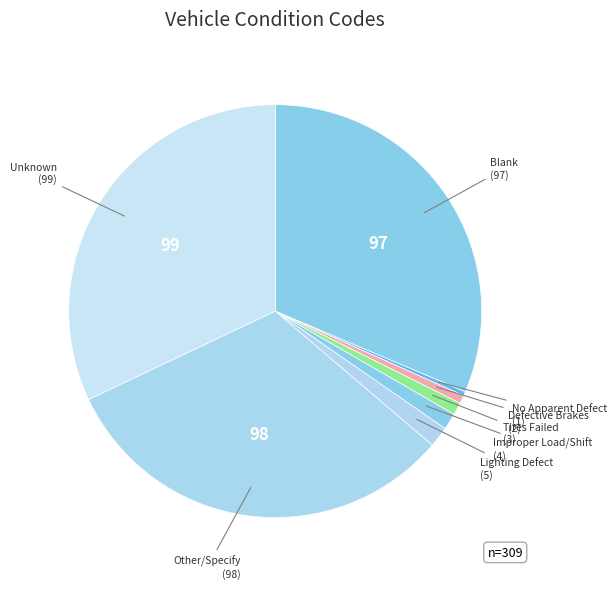

Which has a higher value, No Apparent Defect or Lighting Defect?

Lighting Defect